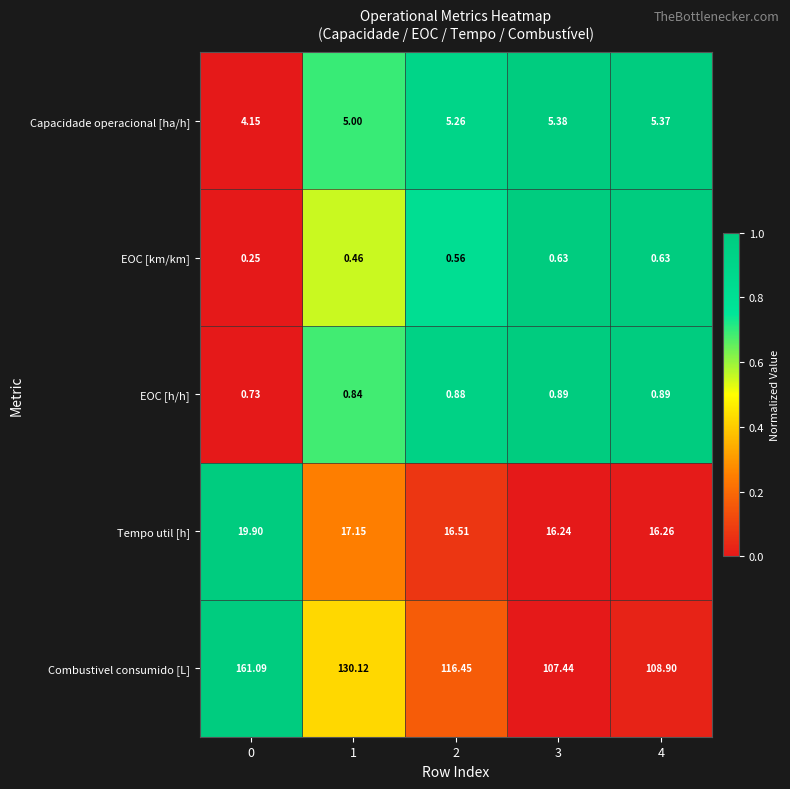

Which series has the largest total across all categories?

Combustivel consumido [L]